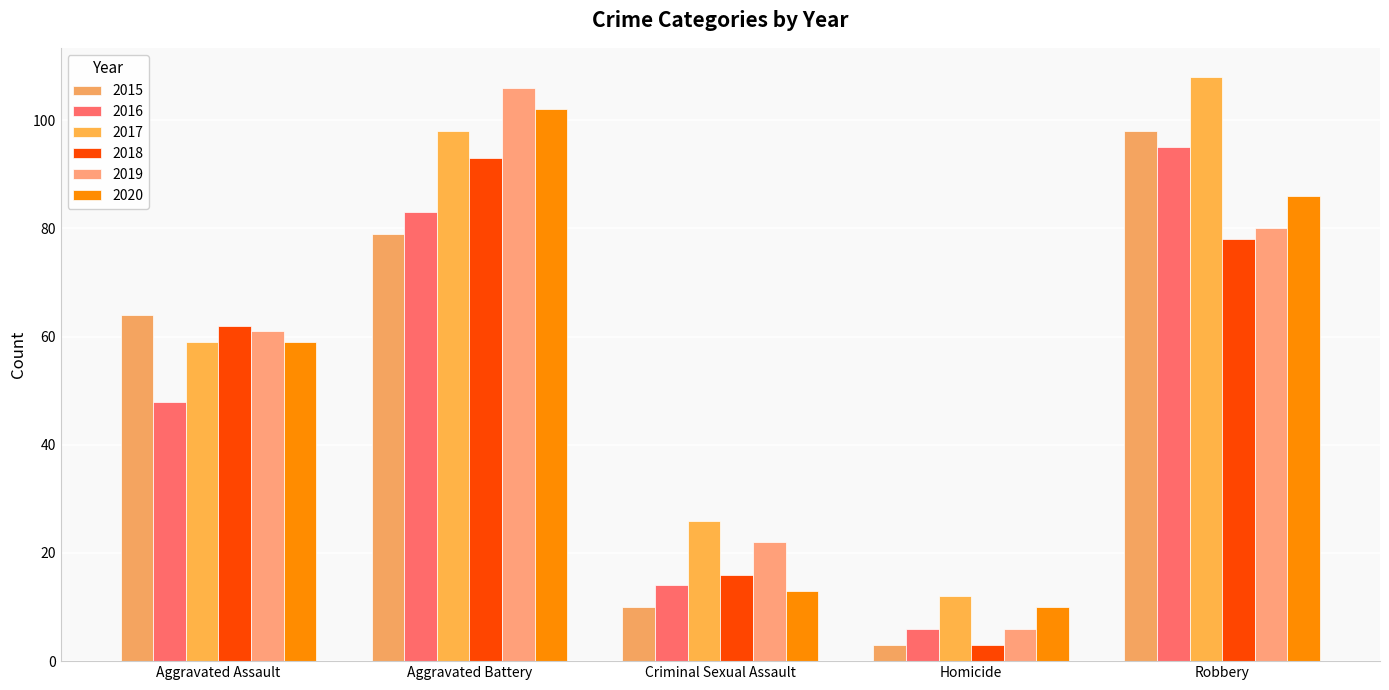

At which label does 2016 reach its minimum?

Homicide